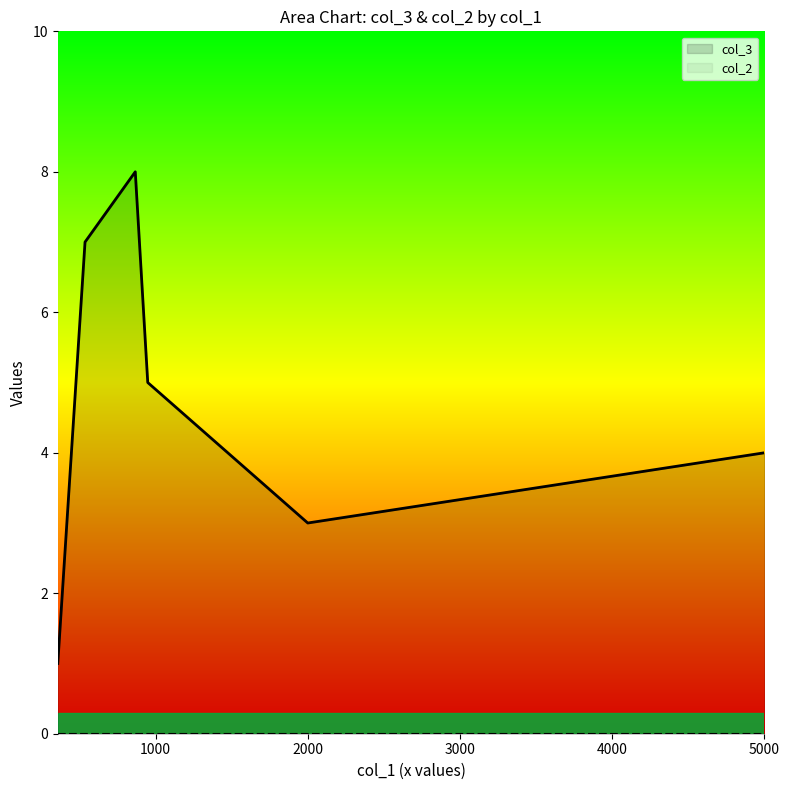

Which series has the widest spread of values?

col_3